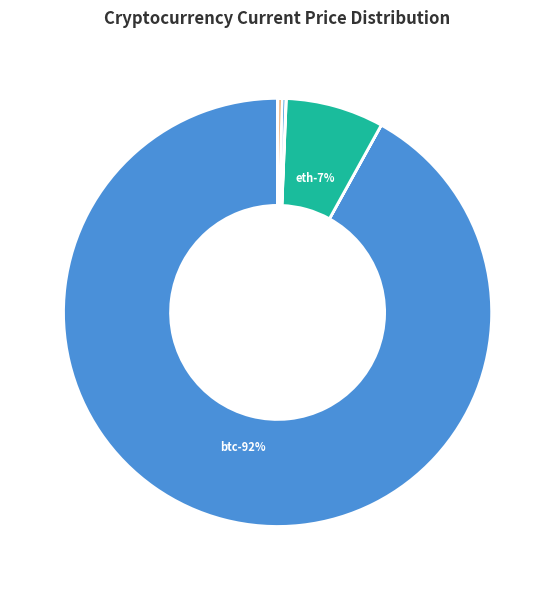

The ada slice represents 0% of the pie. True or false?

True